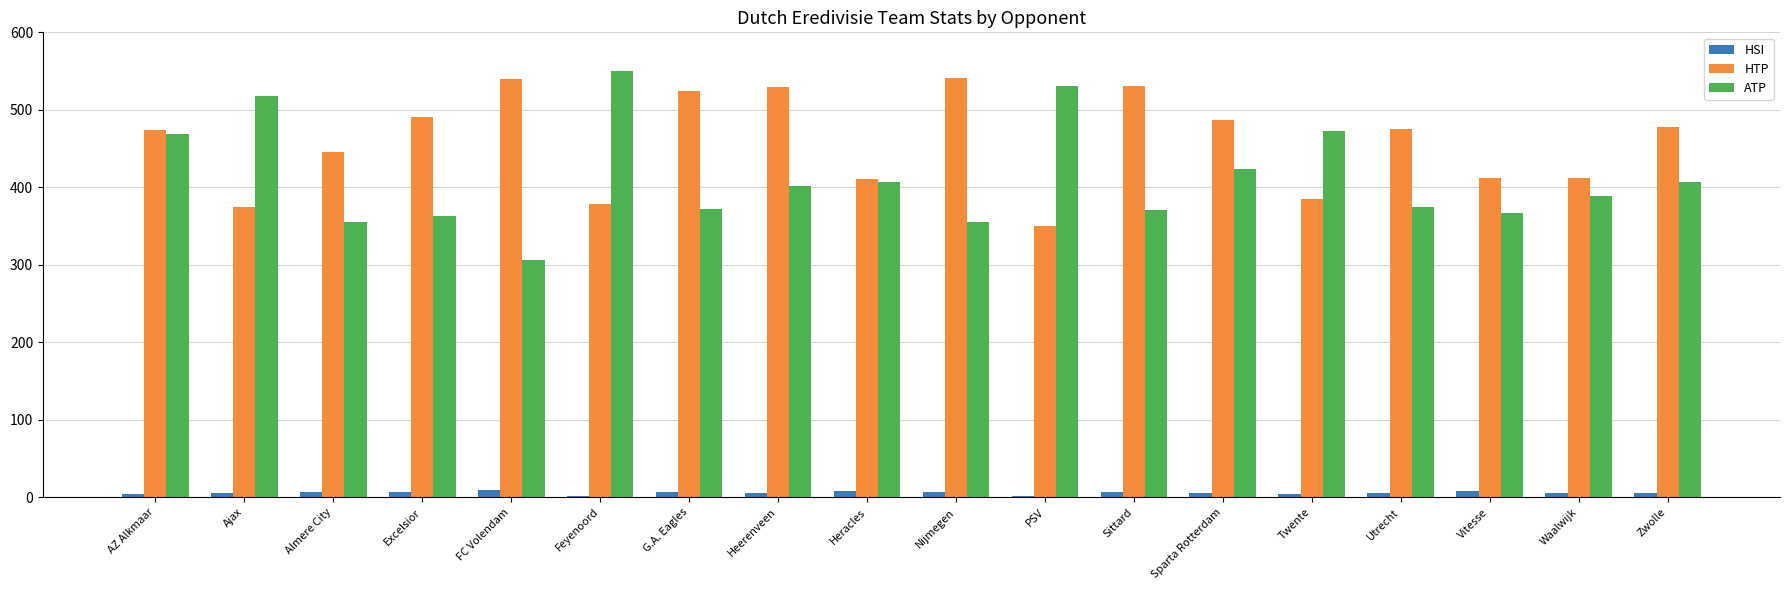

What is the value of the HTP bar at the 7th from the left?

524.7